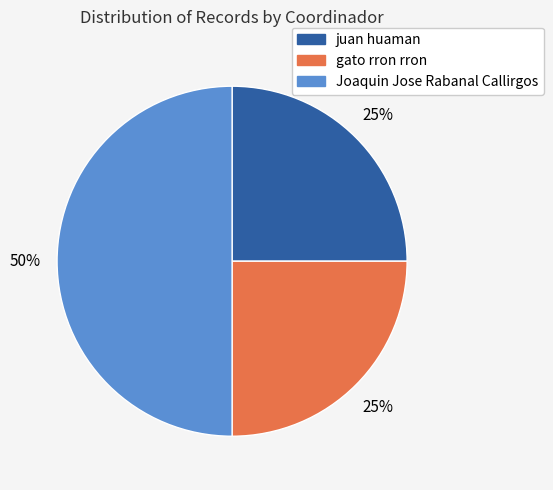

What percentage is the Joaquin Jose Rabanal Callirgos slice, to the nearest percent?

50%